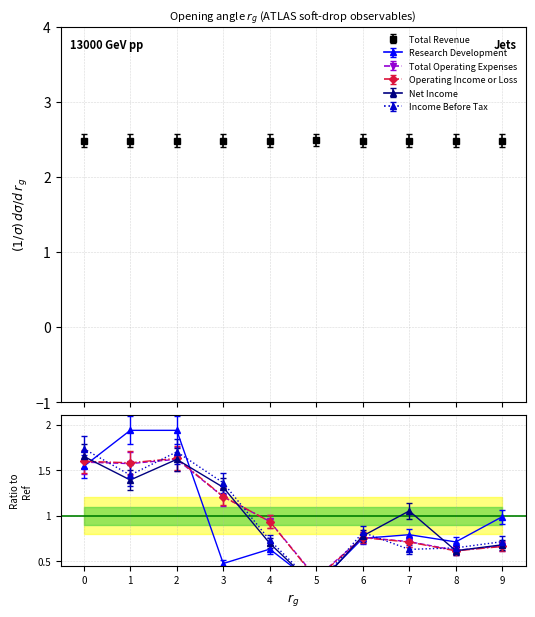

What is the value of the Total Revenue point at the 2nd from the left?

2.5